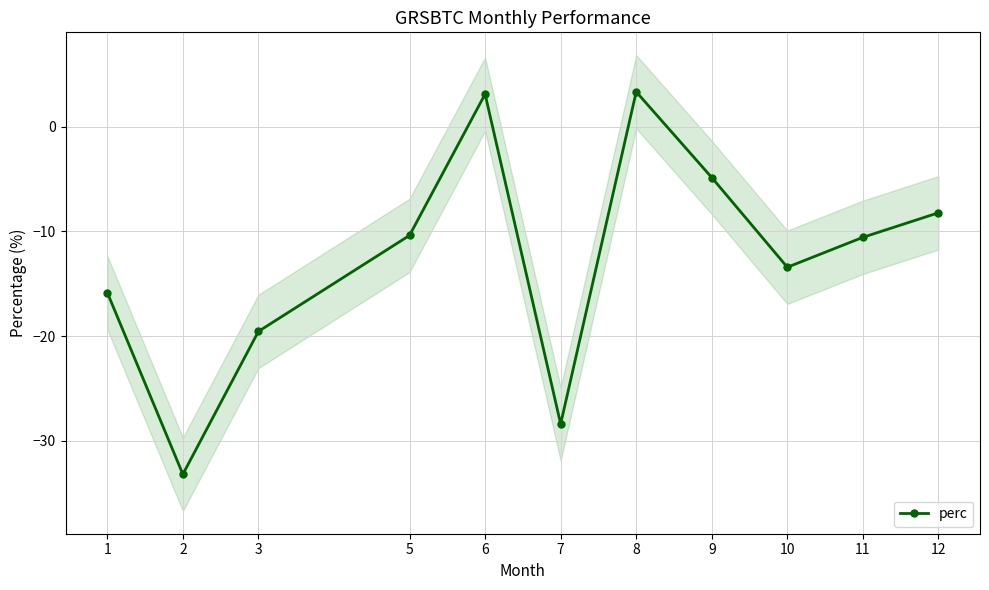

What is the minimum value shown in the chart?

-33.2